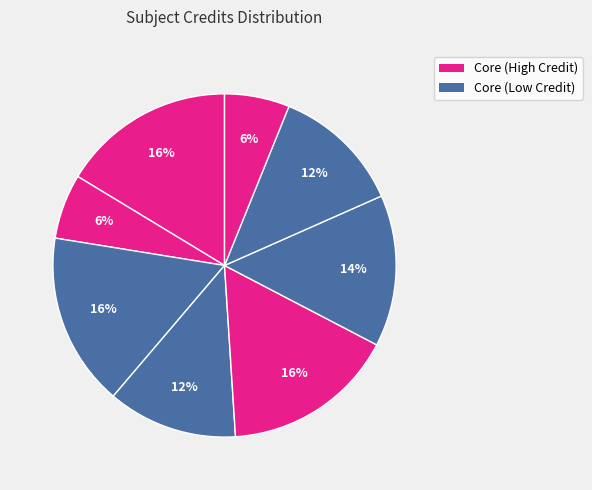

Count the number of slices in the pie.

8